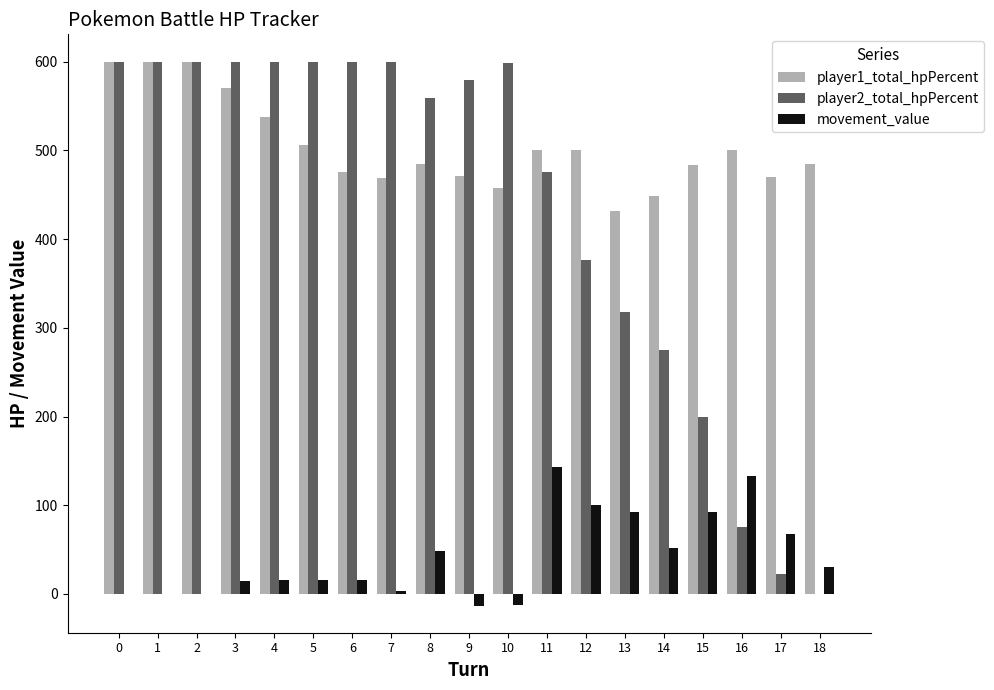

What is the total value across all series at 16?

708.5